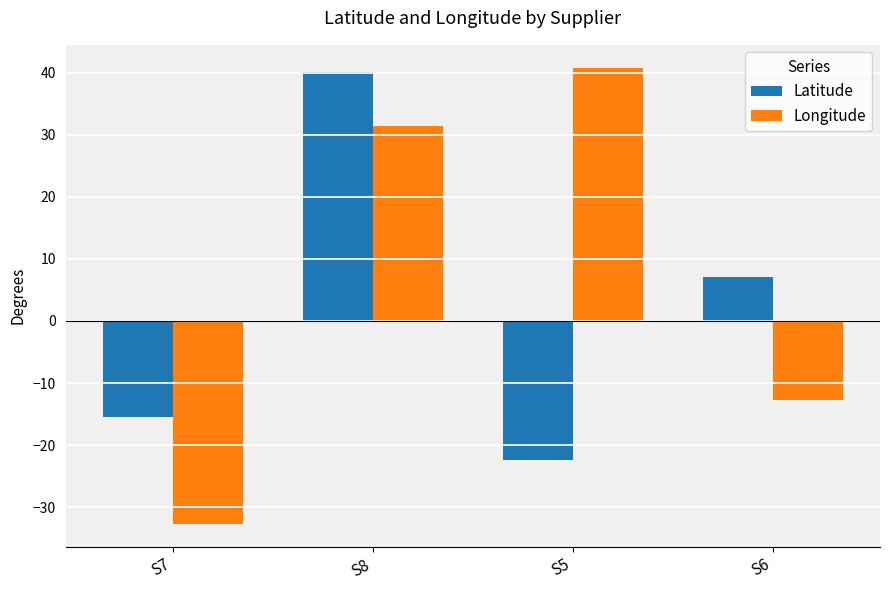

Reading left to right, extract all data points from this chart.

Latitude: S7=-15.4	S8=40.1	S5=-22.3	S6=7.0
Longitude: S7=-32.7	S8=31.4	S5=40.8	S6=-12.7